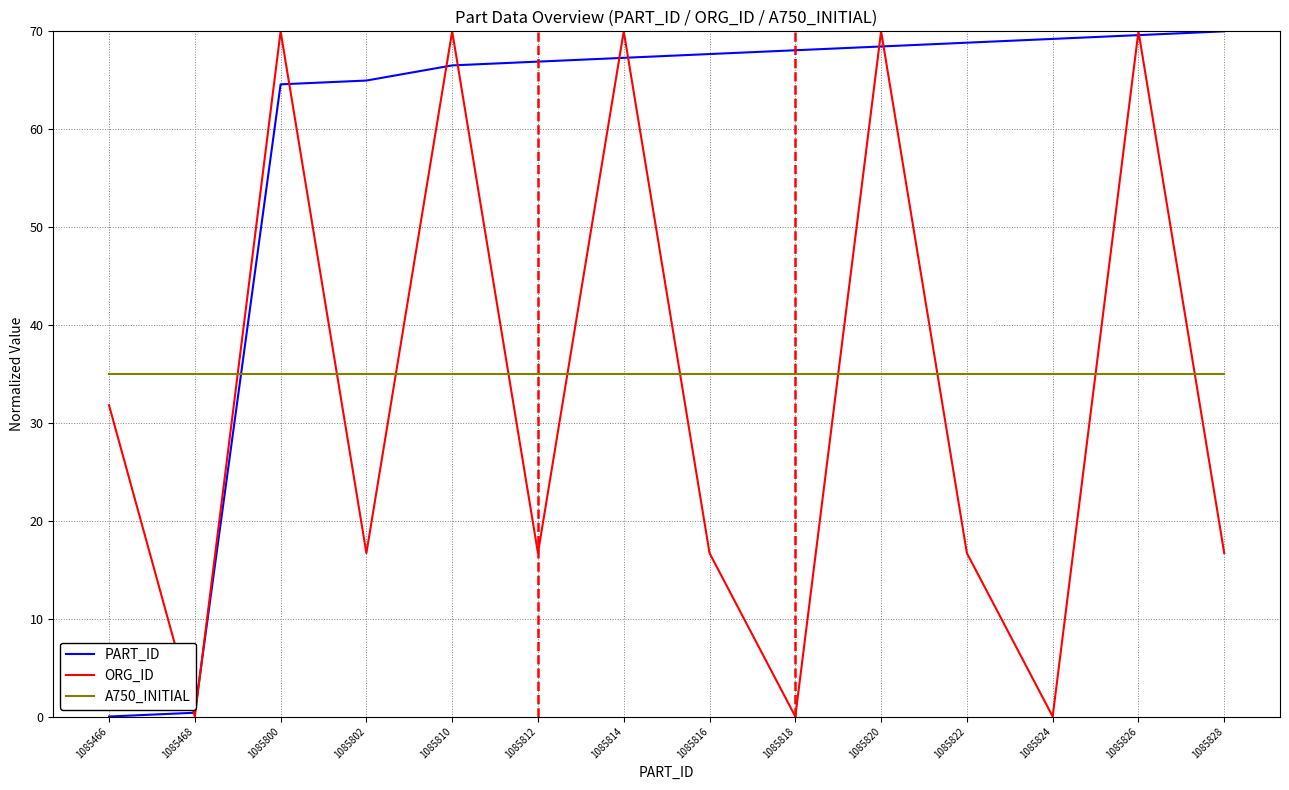

What is the maximum value shown in the chart?

70.0